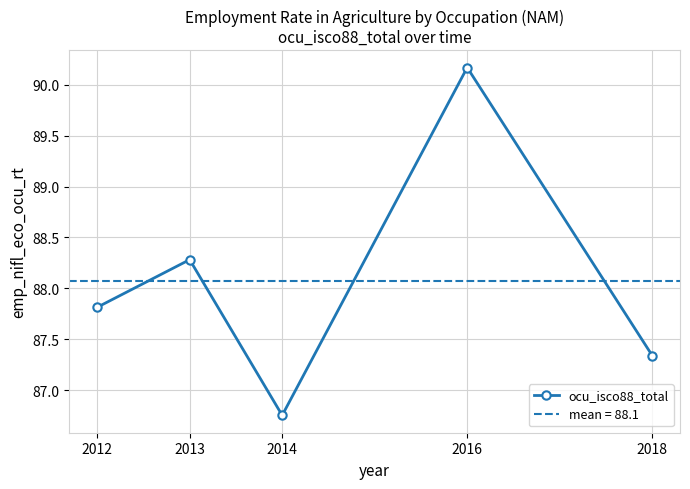

List the labels in order of value, largest first.

2016, 2013, 2012, 2018, 2014